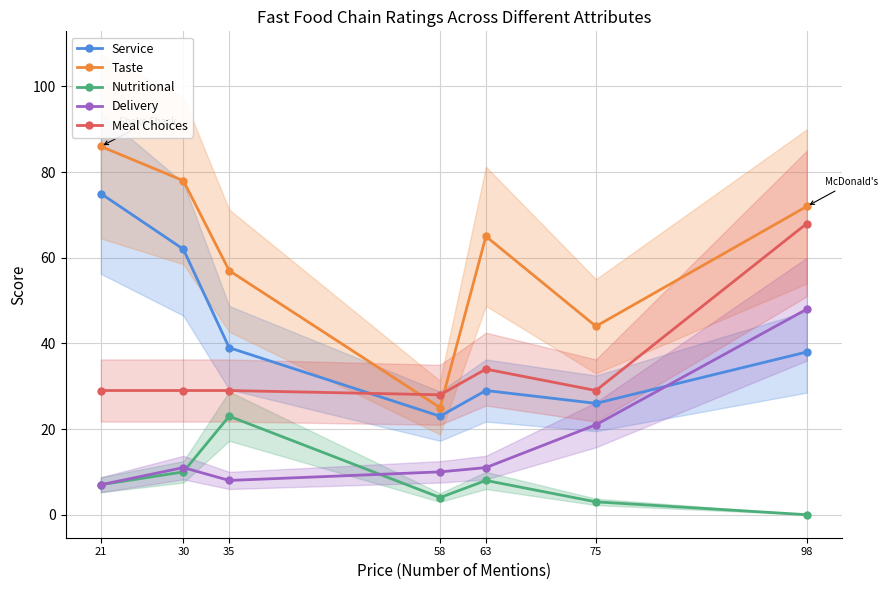

True or false: Meal Choices has more than 2 points higher than both neighbors.

False